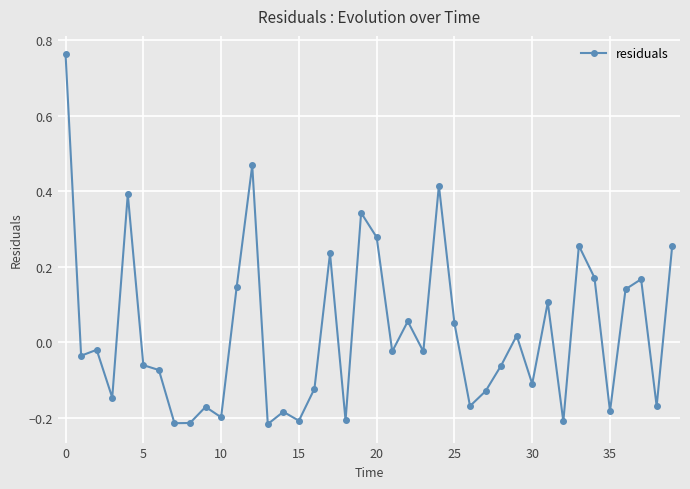

What is the difference between the maximum and minimum values?

1.0